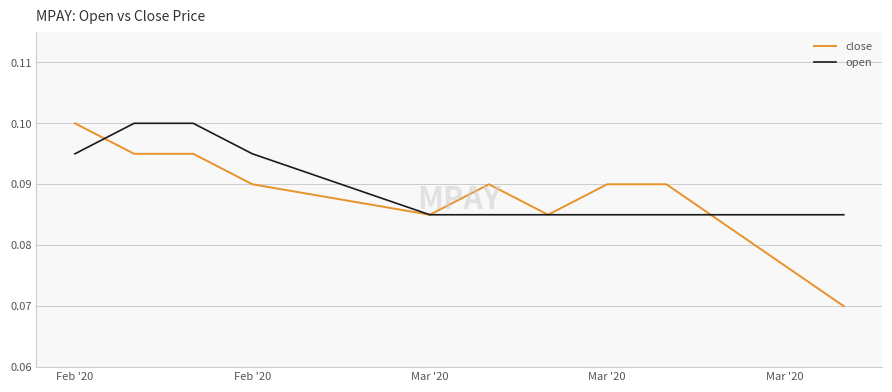

Which series has the largest range (max minus min)?

close